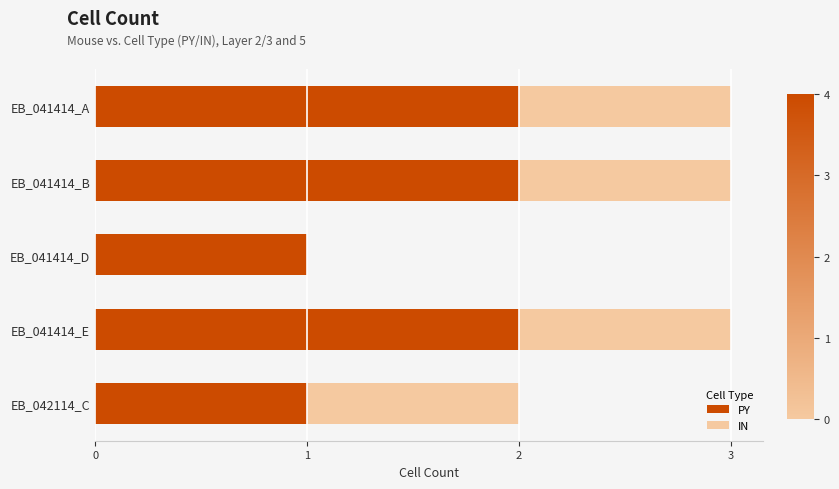

Is it true that PY equals 2 at EB_041414_A?

True